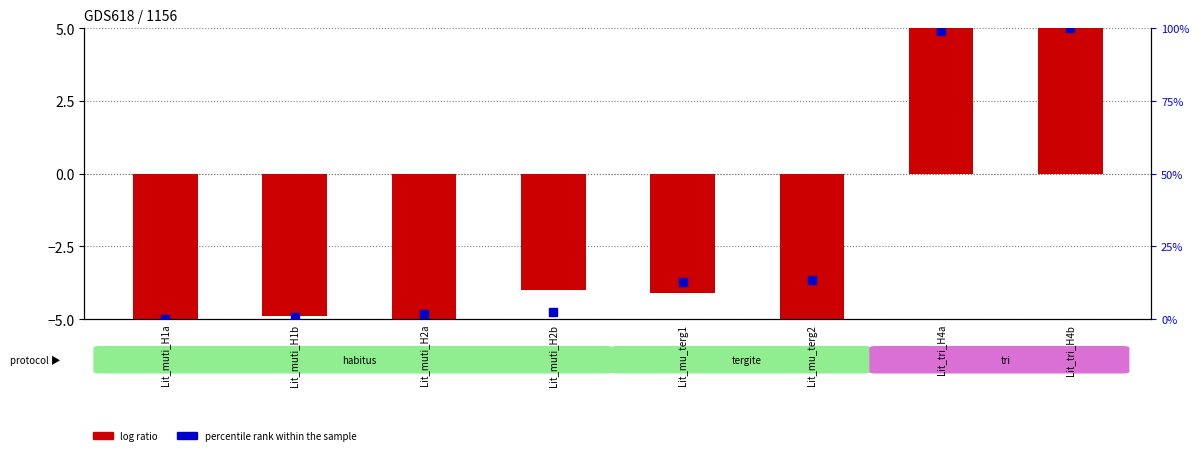

Which series contains the lowest Y value?

log ratio